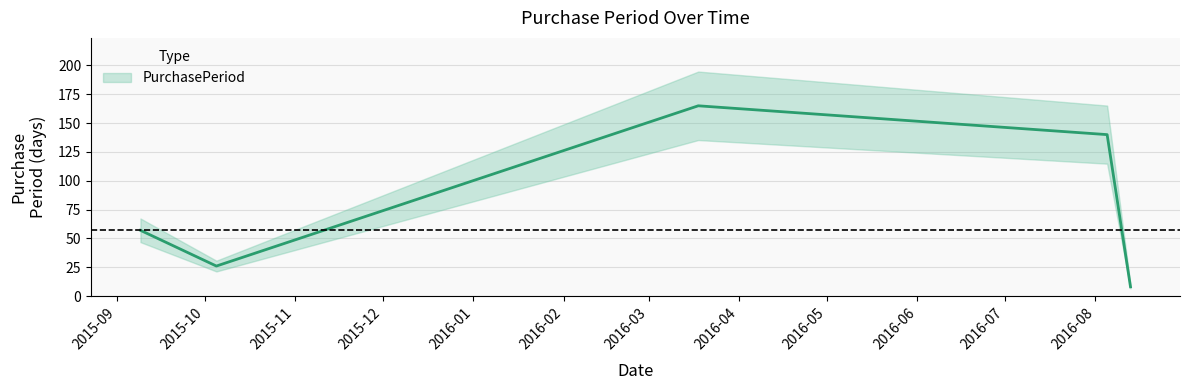

What is the change in value from 2016-03-18 to 2016-08-05?

-25